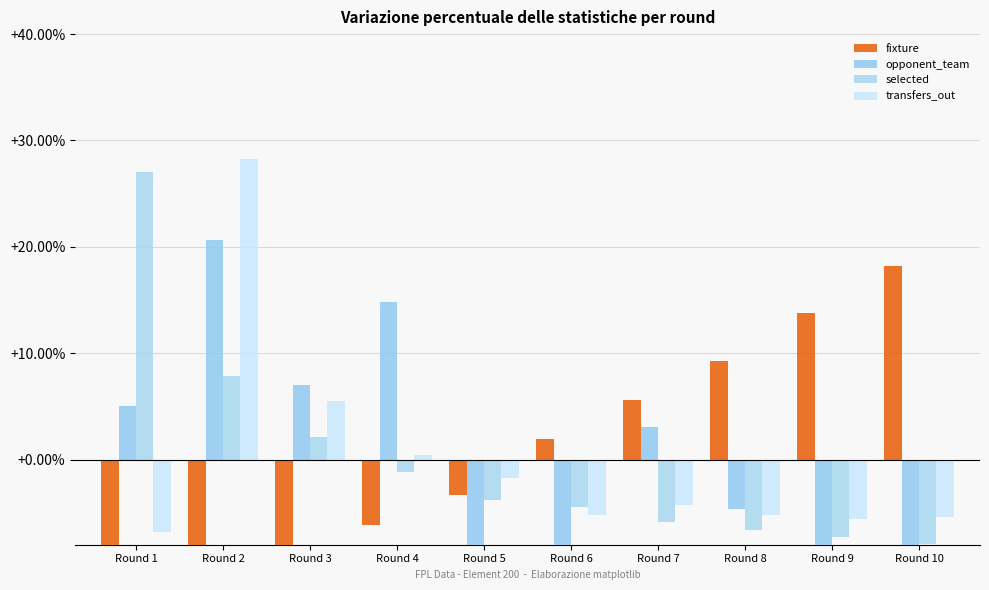

The value of transfers_out at Round 3 is 0.0. True or false?

False